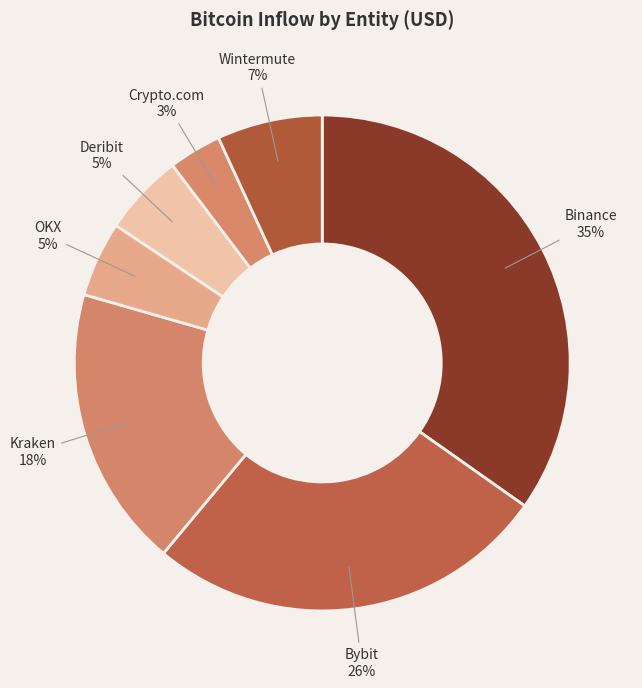

To the nearest percent, what percentage of the pie is Kraken?

18%